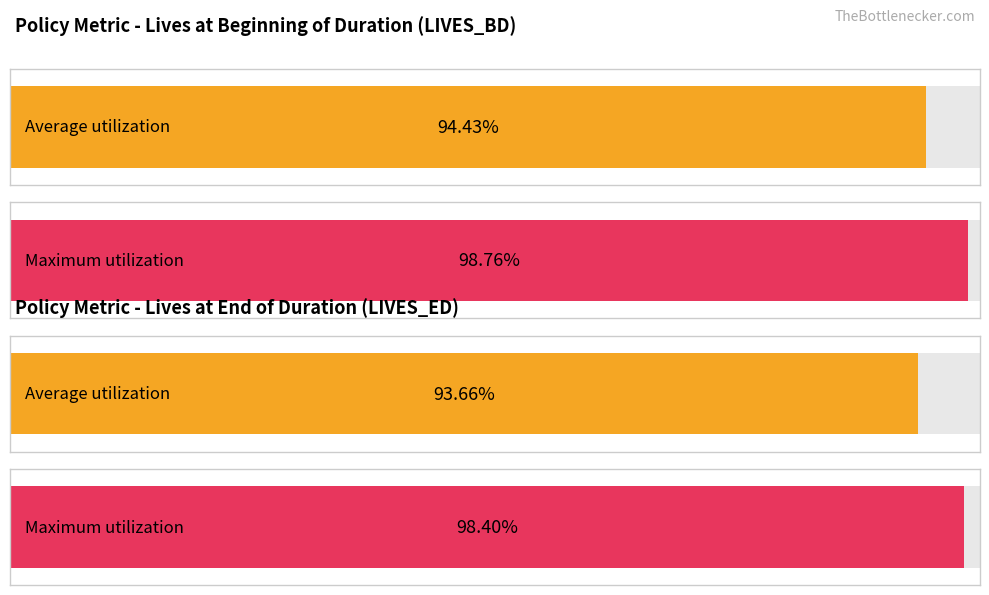

What is the minimum value for LIVES_BD?

0.9